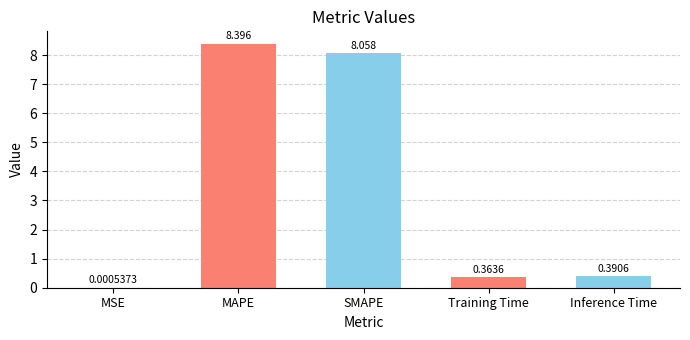

Where is the data nearest to the value 4?

Inference Time